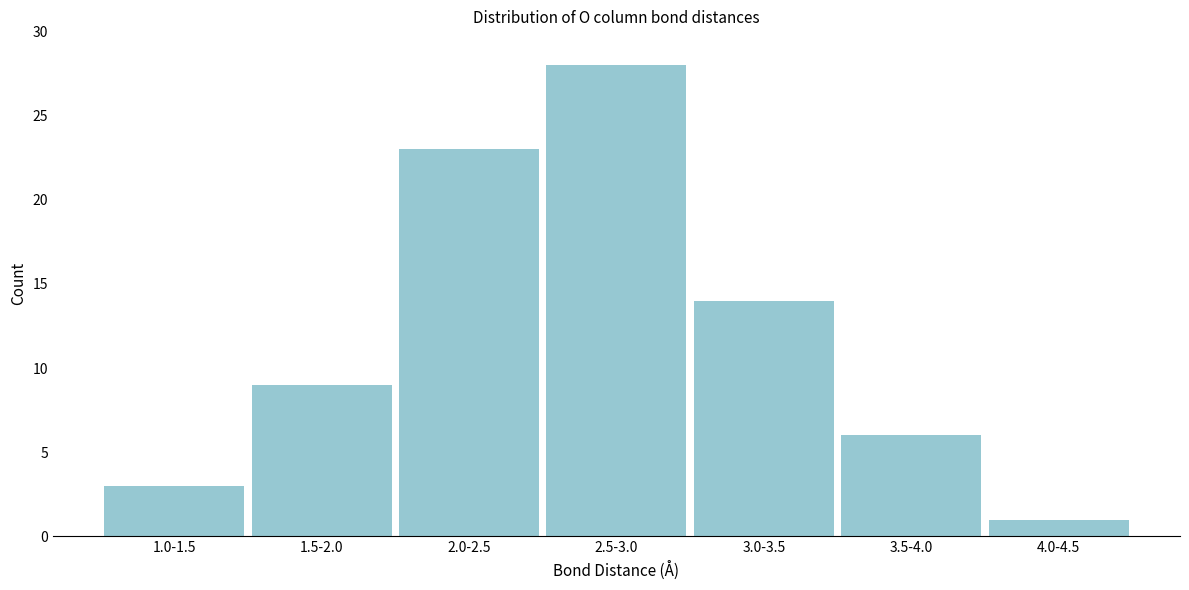

Reading right to left, what are all the values shown in this chart?

1	6	14	28	23	9	3